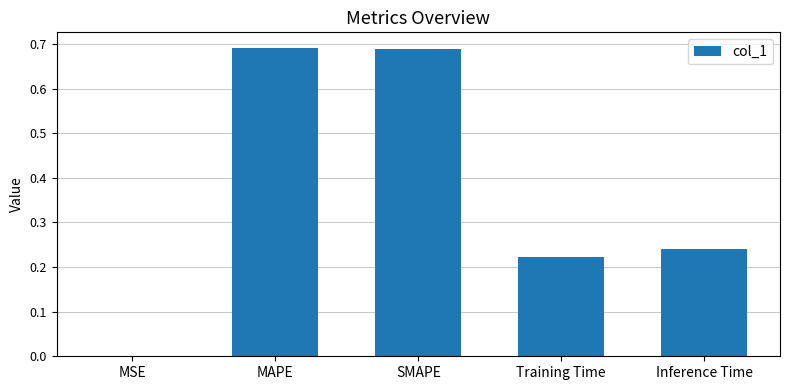

What is the sum of all values?

1.8